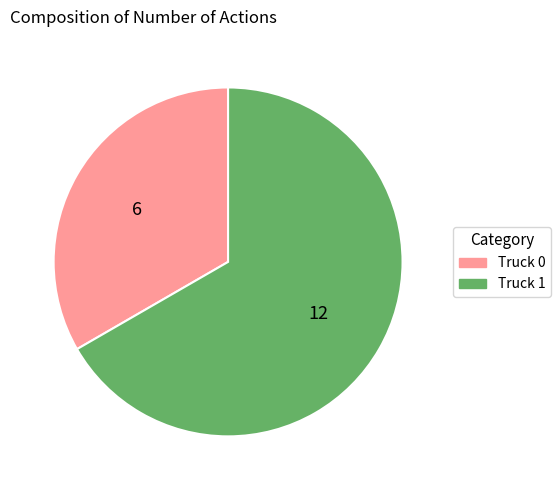

Which slice is the largest?

Truck 1